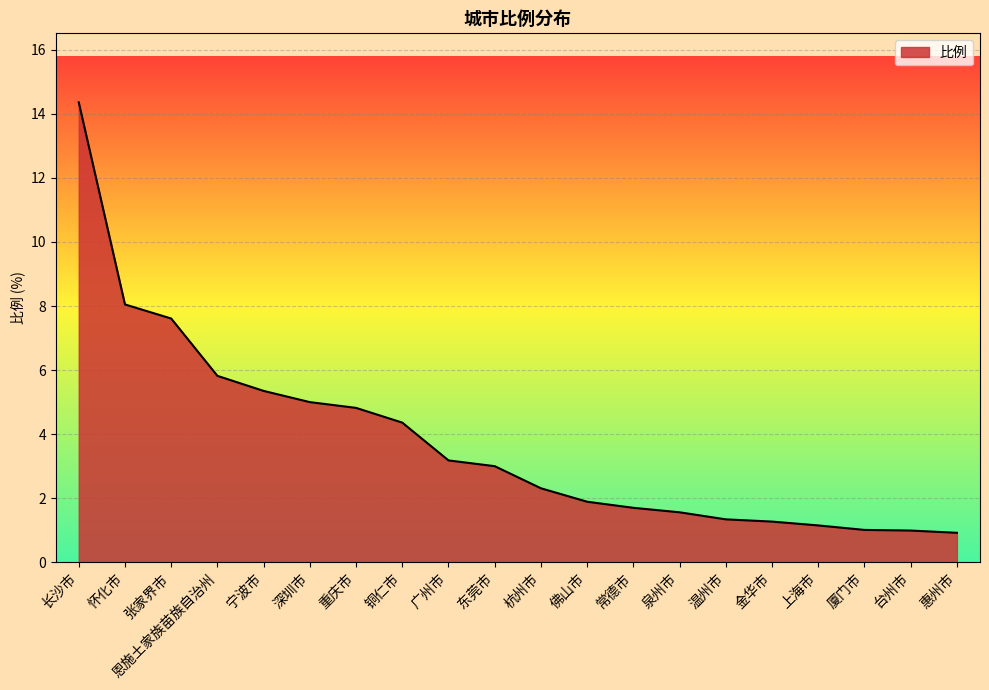

What is the minimum value shown in the chart?

0.9